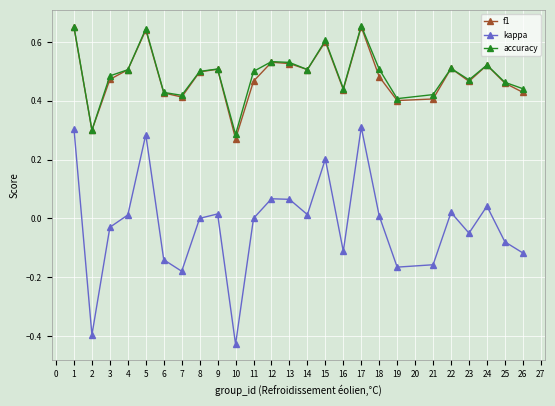

What are all the series names shown in the legend?

f1, kappa, accuracy